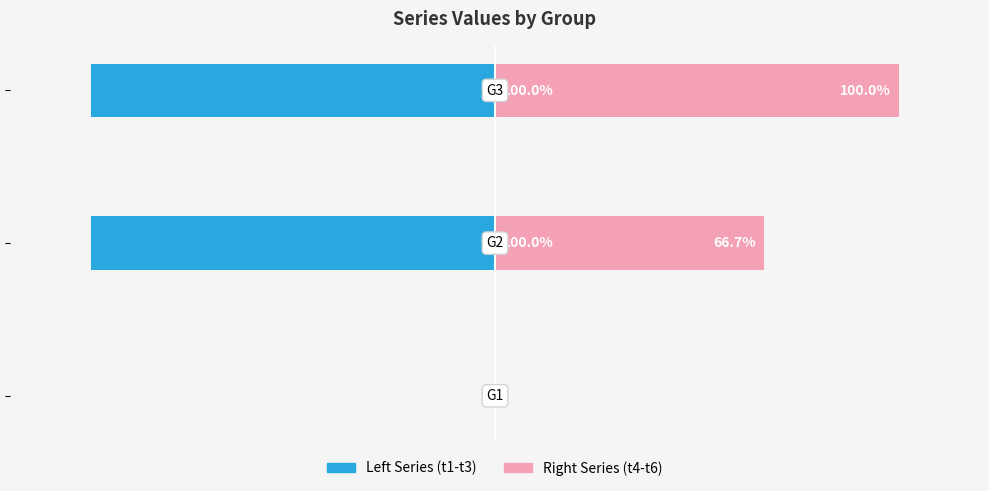

What are all the series names shown in the legend?

Left Series (t1-t3), Right Series (t4-t6)